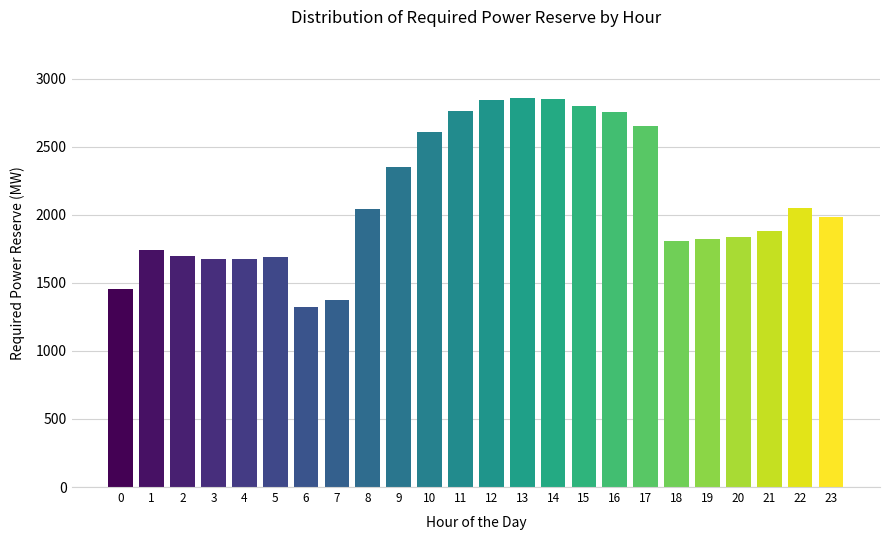

What value does the data have at 14, to the nearest 10?

2850